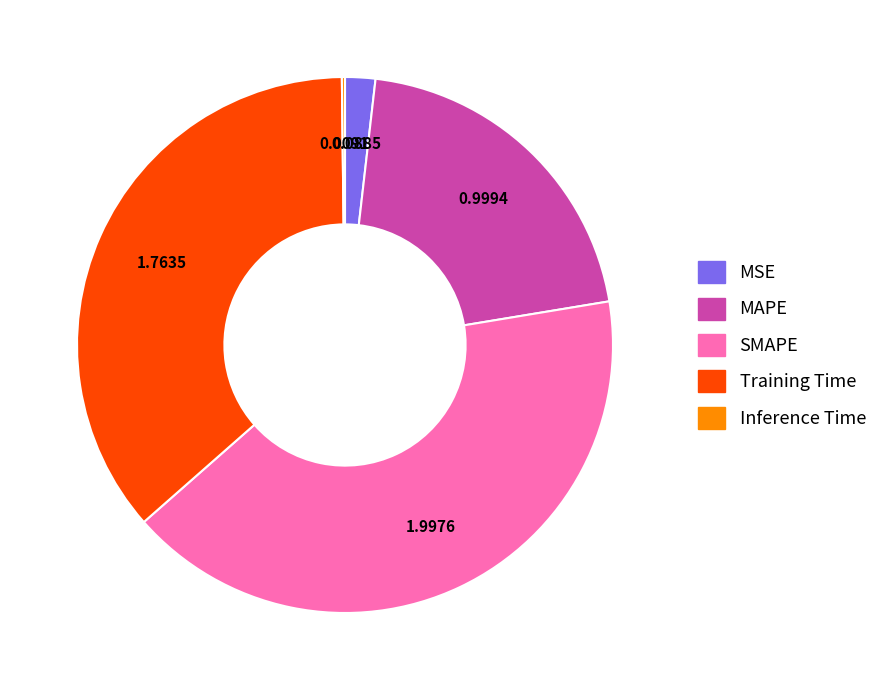

Which slice is the largest?

SMAPE